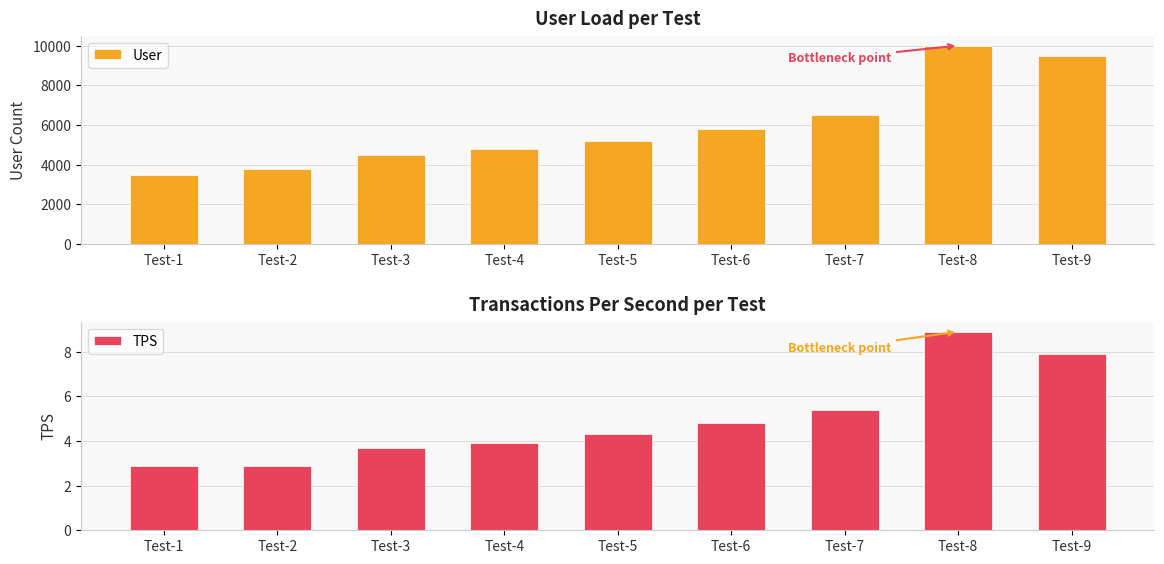

Rank the categories by User value from lowest to highest.

Test-1, Test-2, Test-3, Test-4, Test-5, Test-6, Test-7, Test-9, Test-8